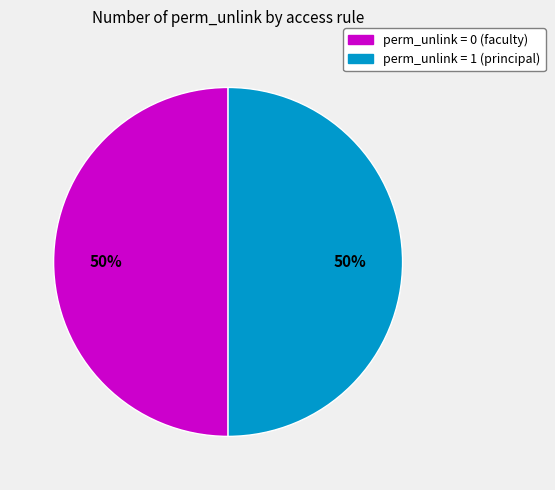

How many slices are in this pie chart?

2